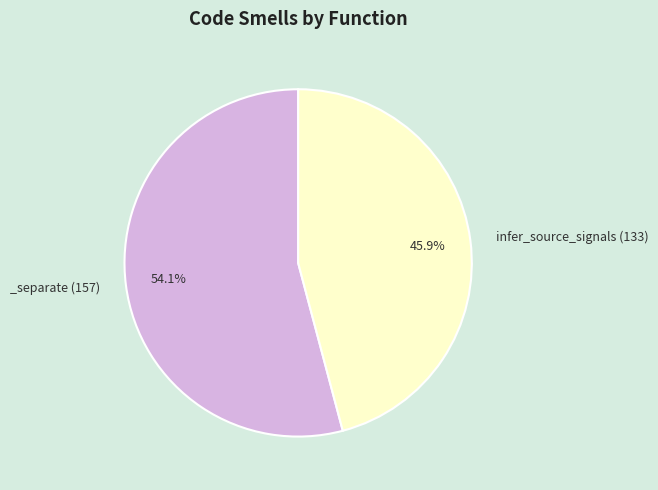

Is there a majority slice in this chart?

Yes